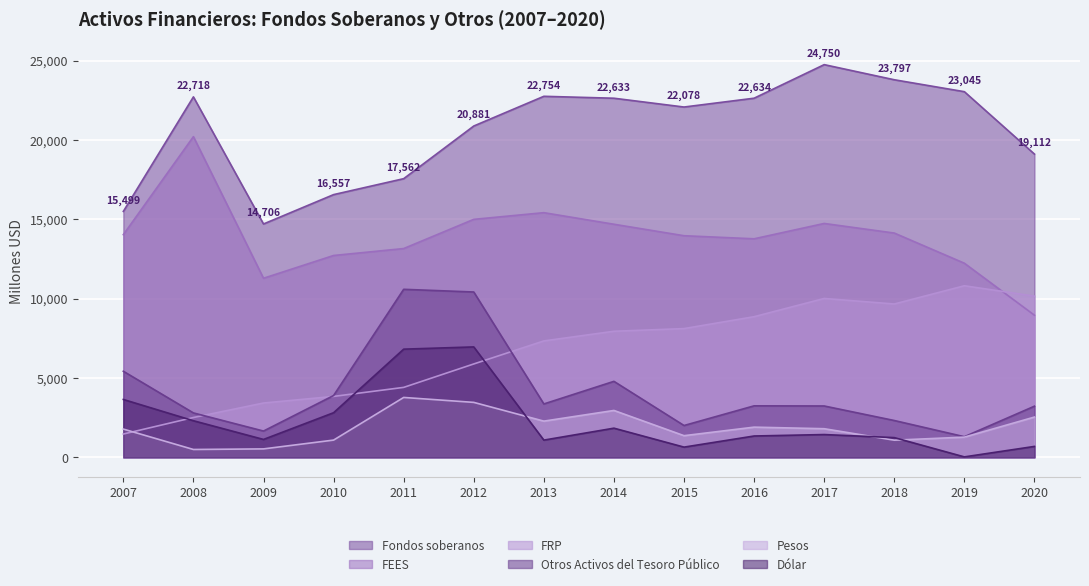

What is the average value of the Dólar series?

2281